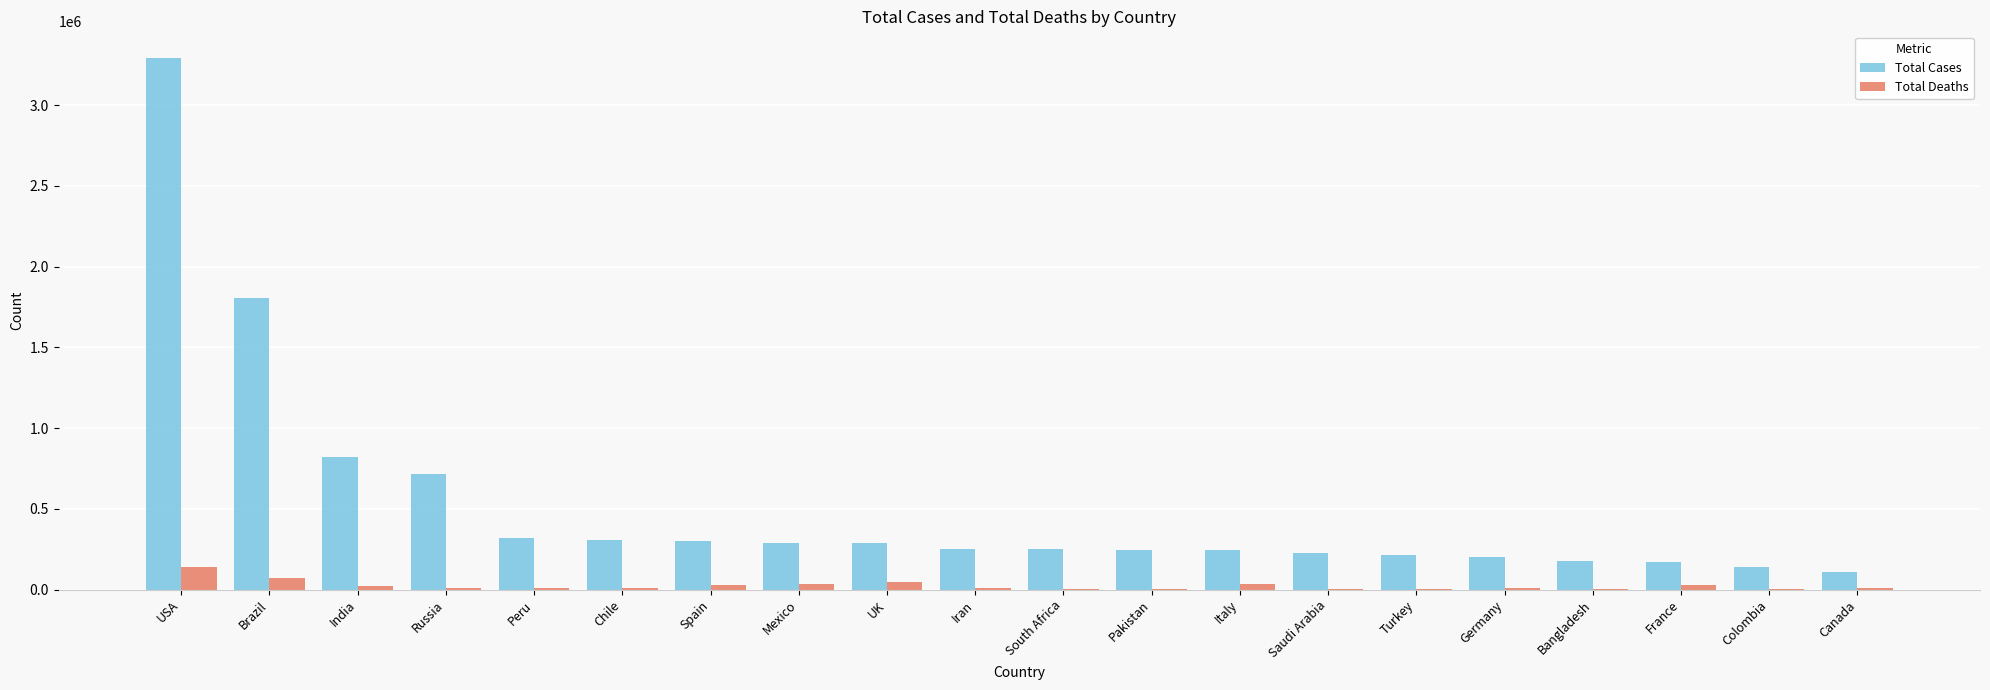

At which label is Total Cases closest to 1699456?

Brazil